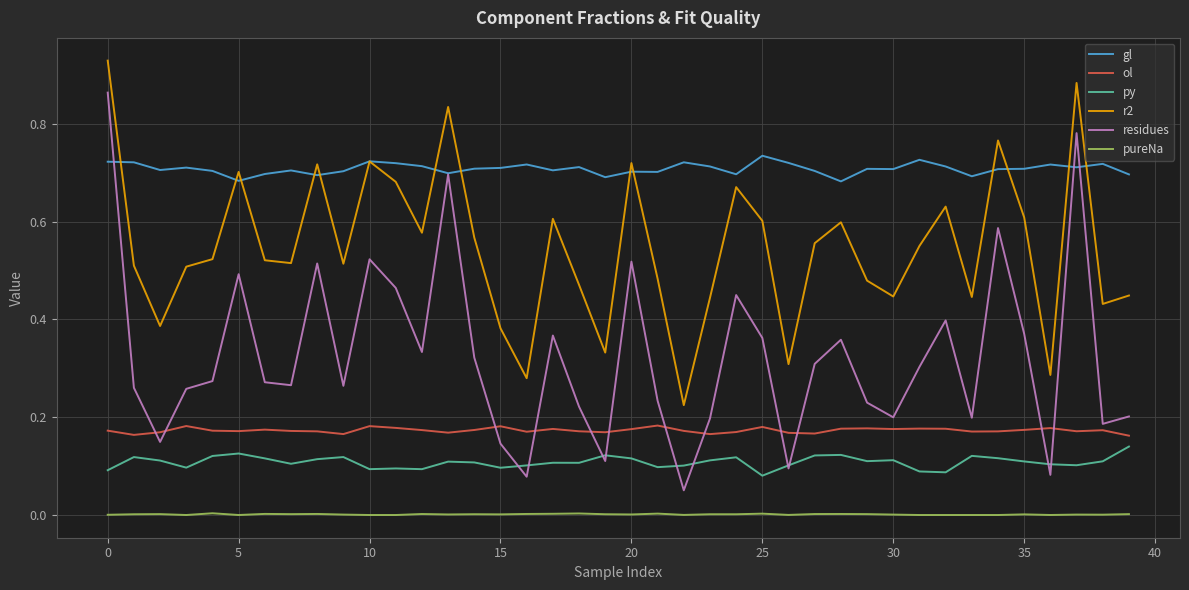

List the series in order of their peak value, highest first.

r2, residues, gl, ol, py, pureNa